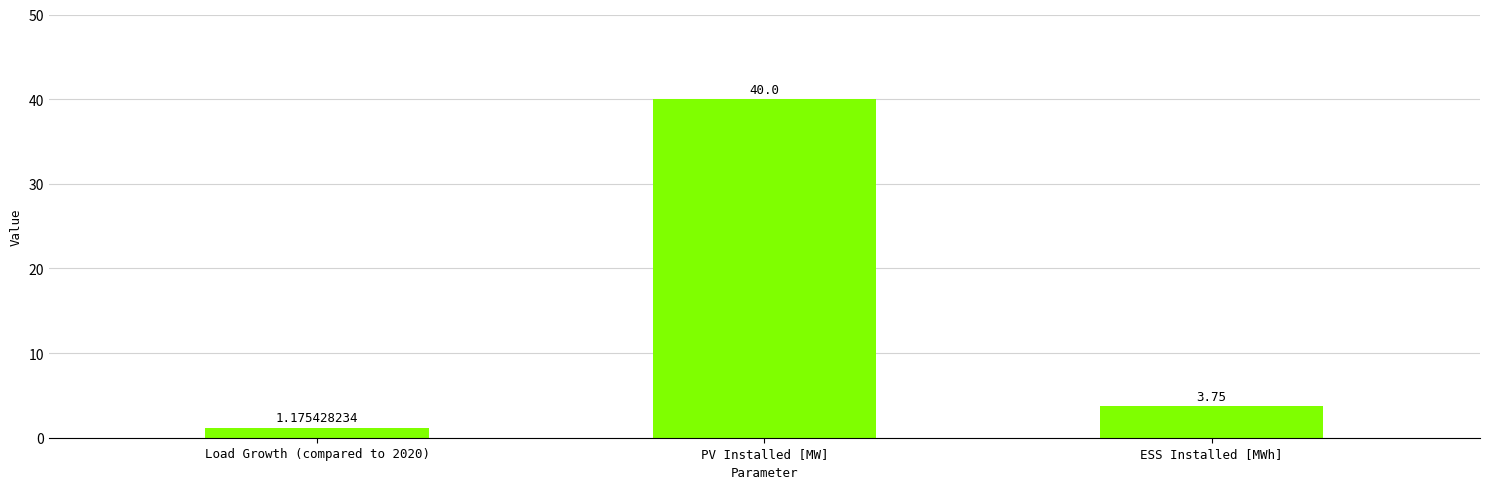

Where is the data nearest to the value 20?

ESS Installed [MWh]